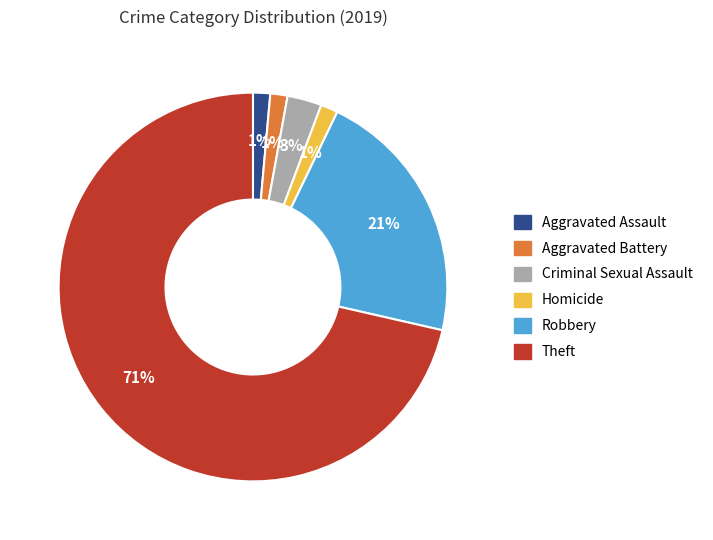

True or false: Aggravated Assault accounts for 1% of the total.

True